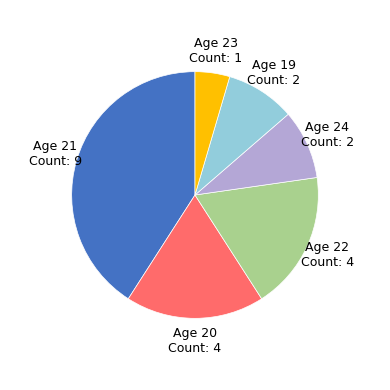

How many segments does this pie chart have?

6